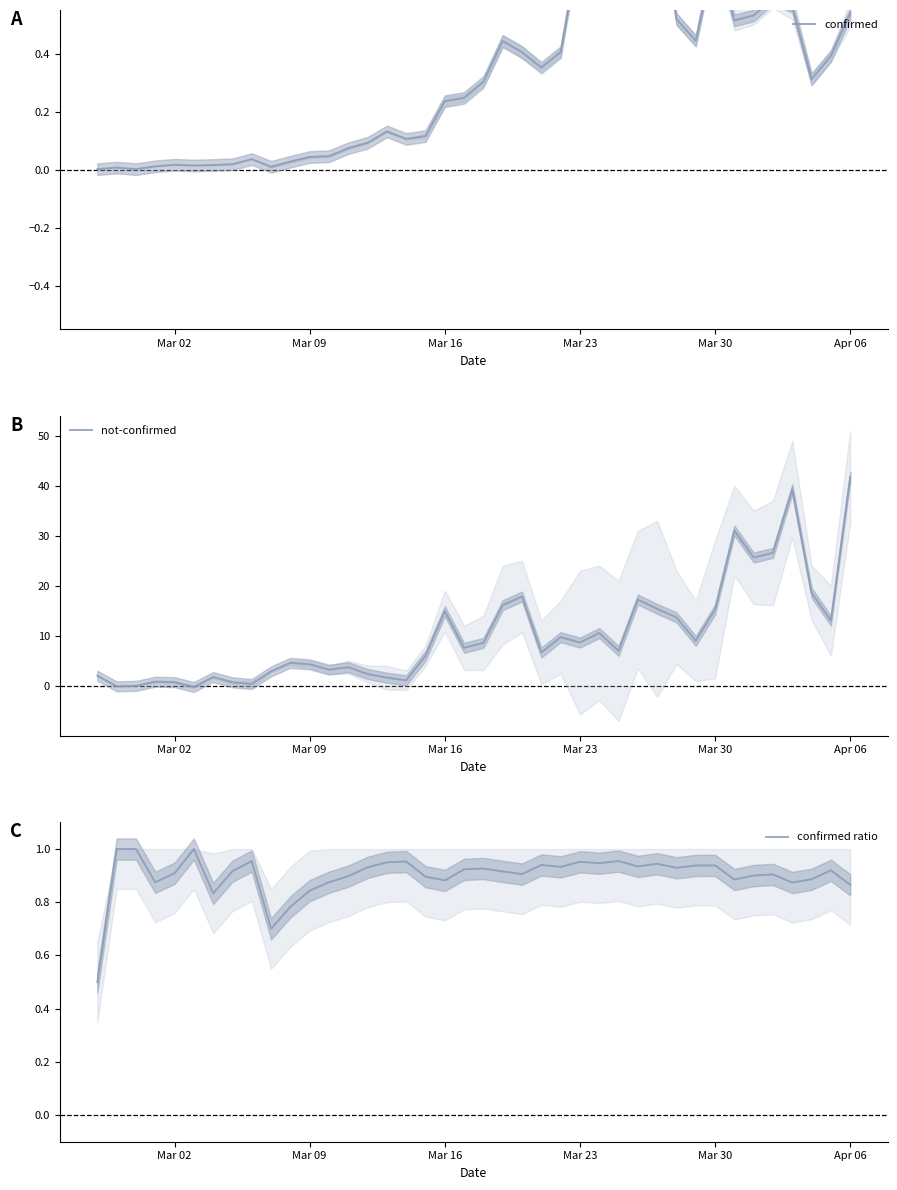

What is the maximum value for not-confirmed?

41.8